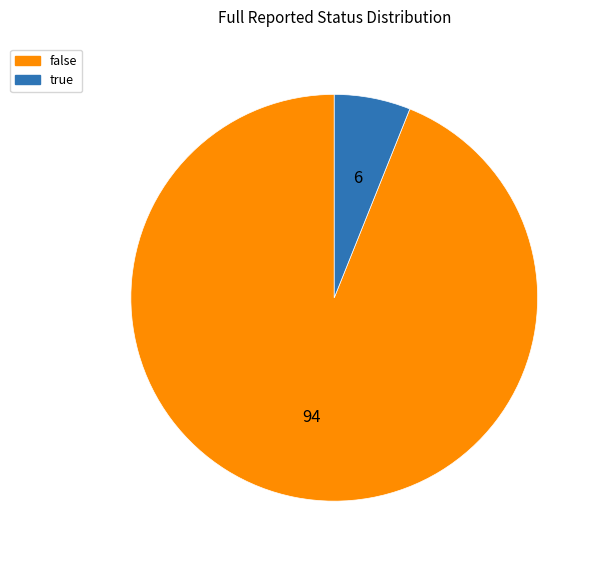

Count the number of slices in the pie.

2